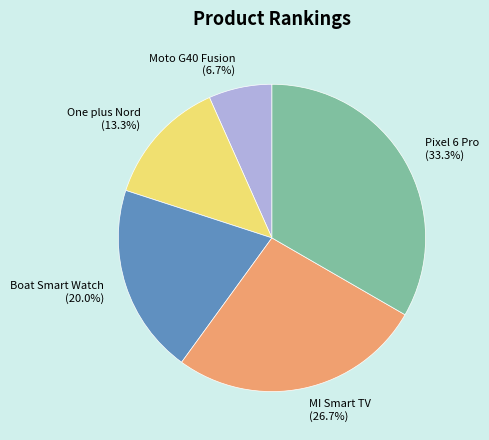

What percentage is the Boat Smart Watch slice, to the nearest percent?

20%